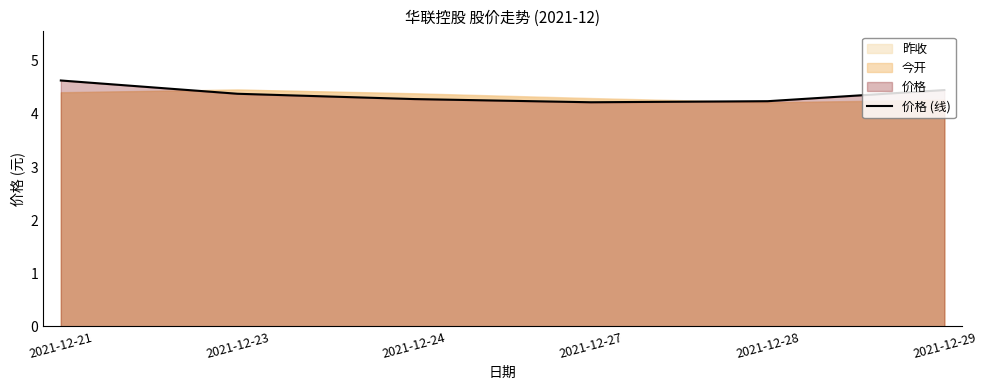

What is the difference between the second highest and second lowest values?

0.2